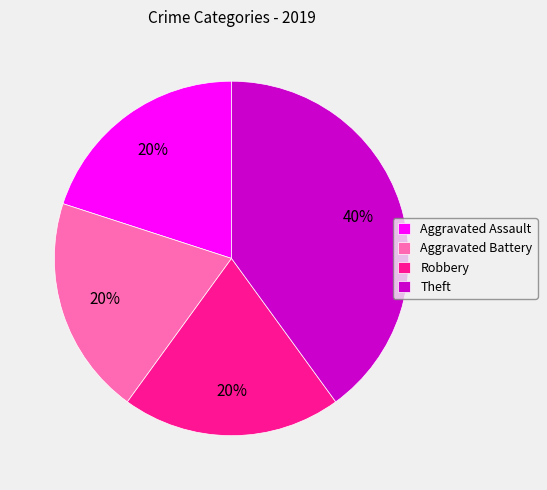

How many slices are in this pie chart?

4